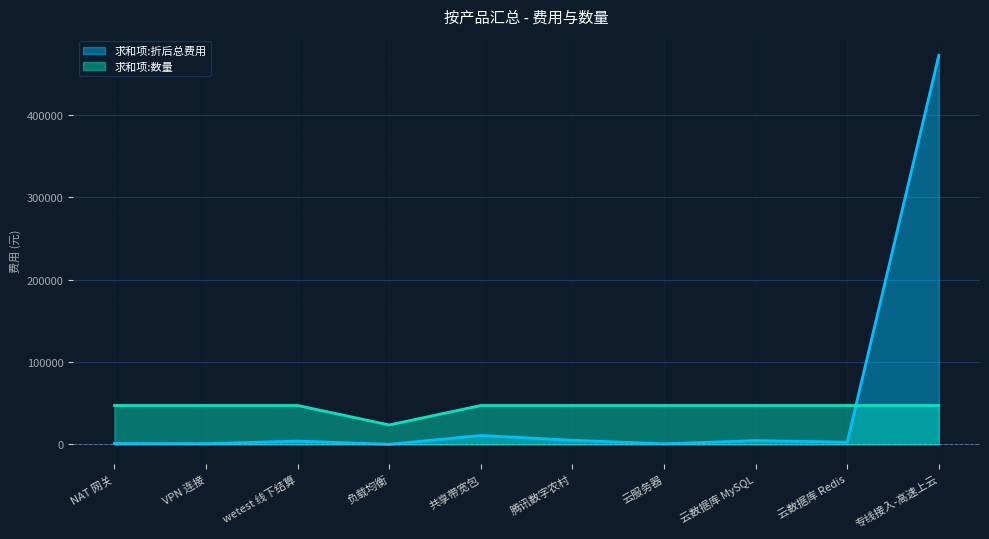

What is the total value across all series at NAT 网关?

48295.0